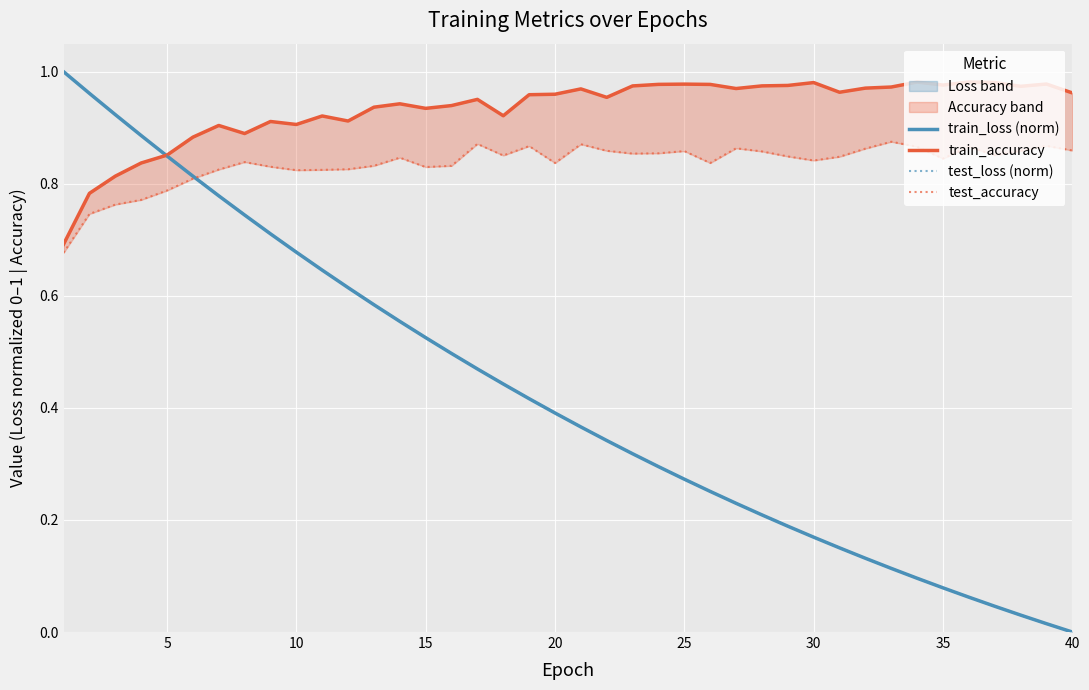

Where is test_loss (norm) nearest to the value 0?

40